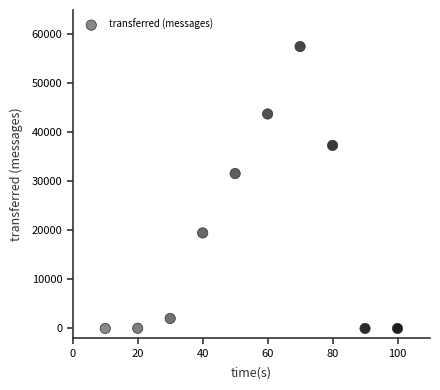

What Y value in the scatter plot is closest to 28770?

31620